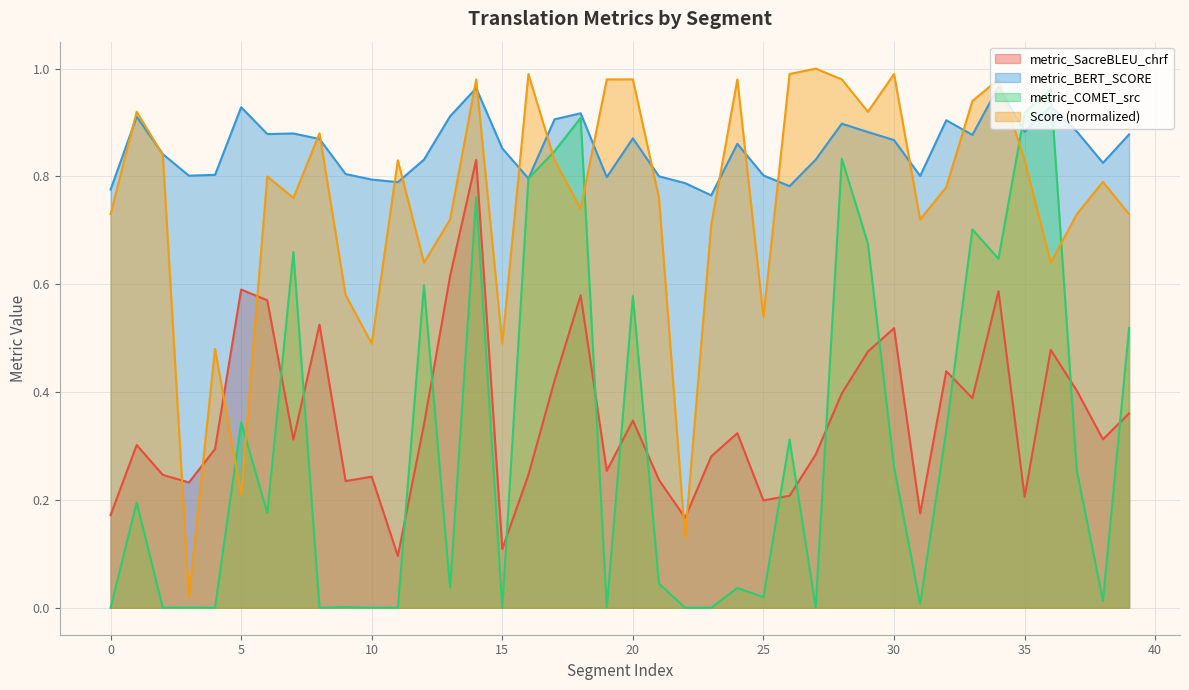

Rank the series by their maximum value, from highest to lowest.

Score, metric_BERT_SCORE, metric_COMET_src, metric_SacreBLEU_chrf